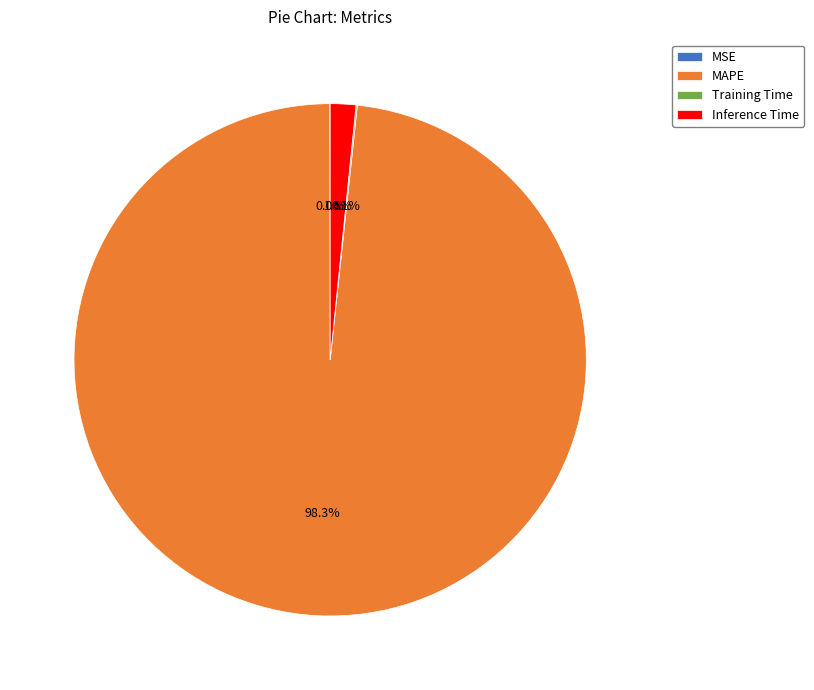

Between MAPE and Inference Time, which is larger?

MAPE